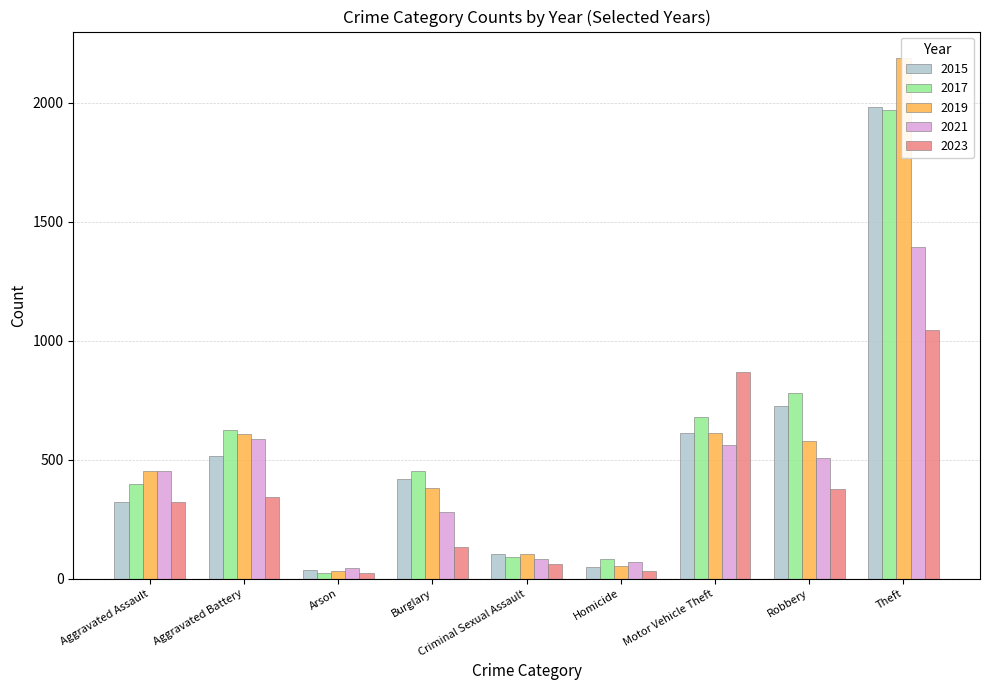

Between Burglary and Robbery, which series saw the biggest shift?

2017